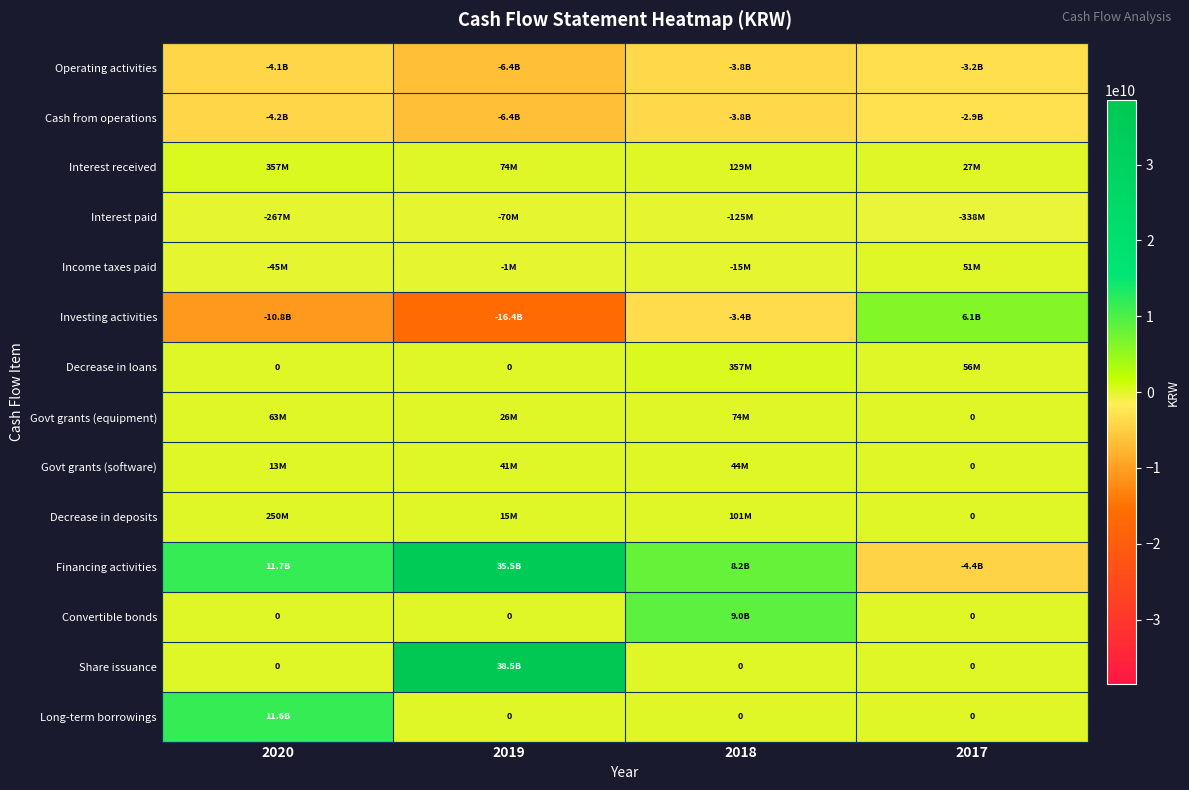

Which series has the largest total across all categories?

Financing activities